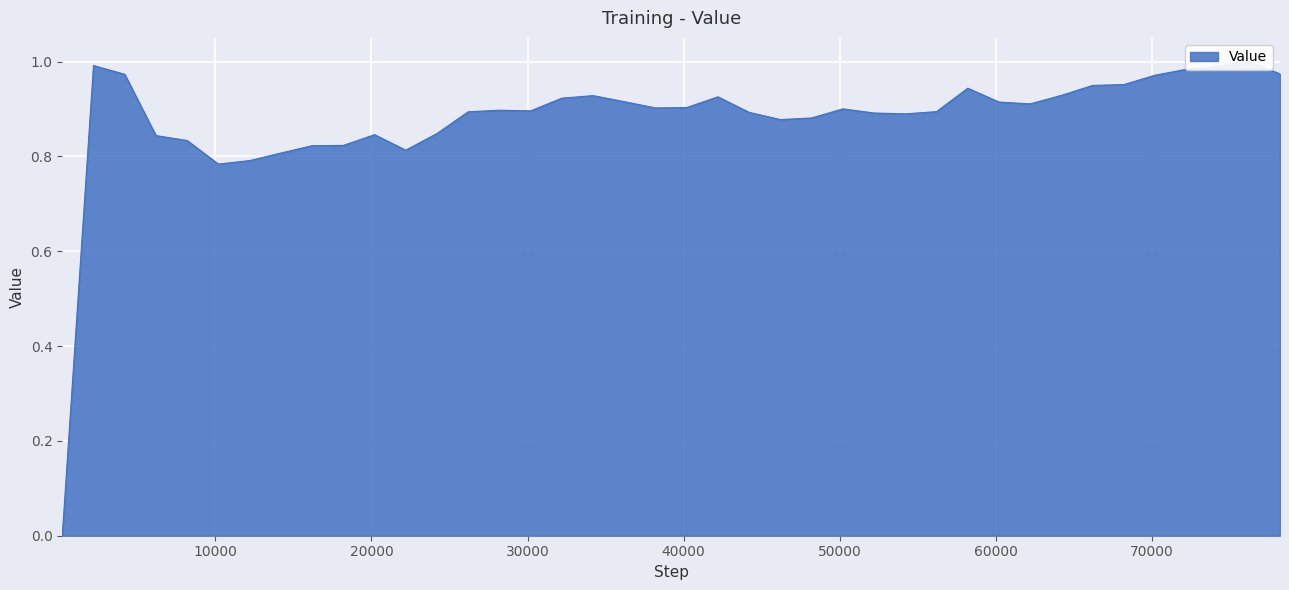

Reading left to right, list all the values displayed in this chart.

0.0	1.0	1.0	0.8	0.8	0.8	0.8	0.8	0.8	0.8	0.8	0.8	0.8	0.9	0.9	0.9	0.9	0.9	0.9	0.9	0.9	0.9	0.9	0.9	0.9	0.9	0.9	0.9	0.9	0.9	0.9	0.9	0.9	0.9	1.0	1.0	1.0	1.0	1.0	1.0